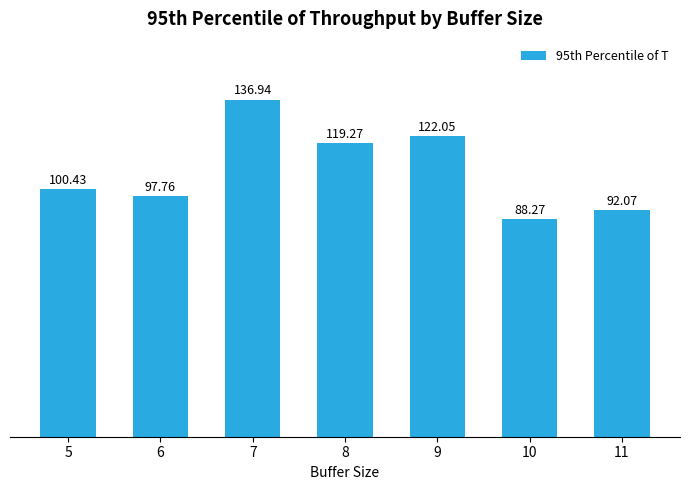

What is the average value?

108.1